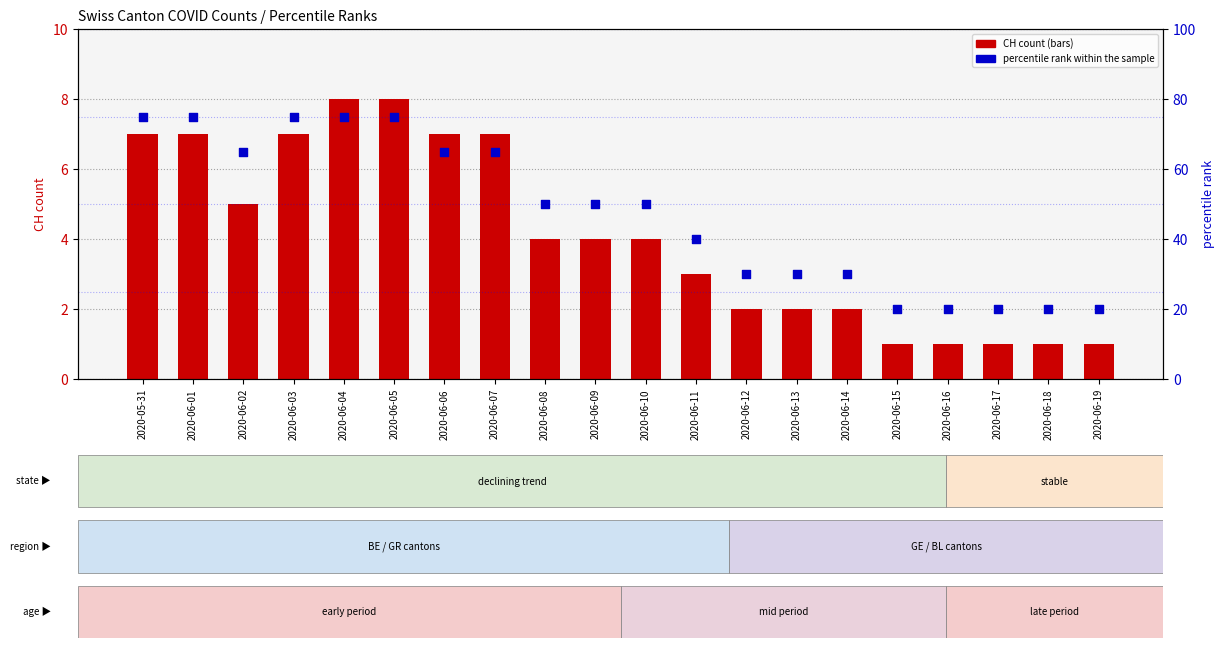

Which series has the largest Y range (max minus min)?

percentile rank within the sample